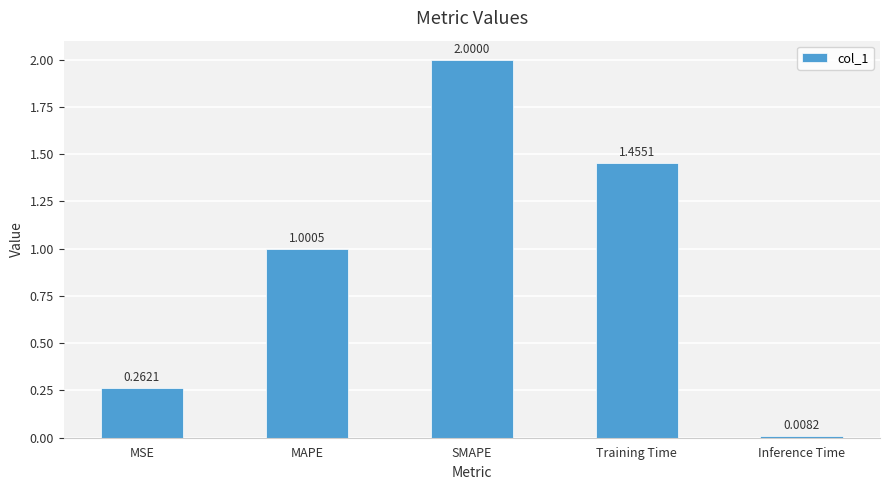

What is the approximate value at MAPE?

1.0